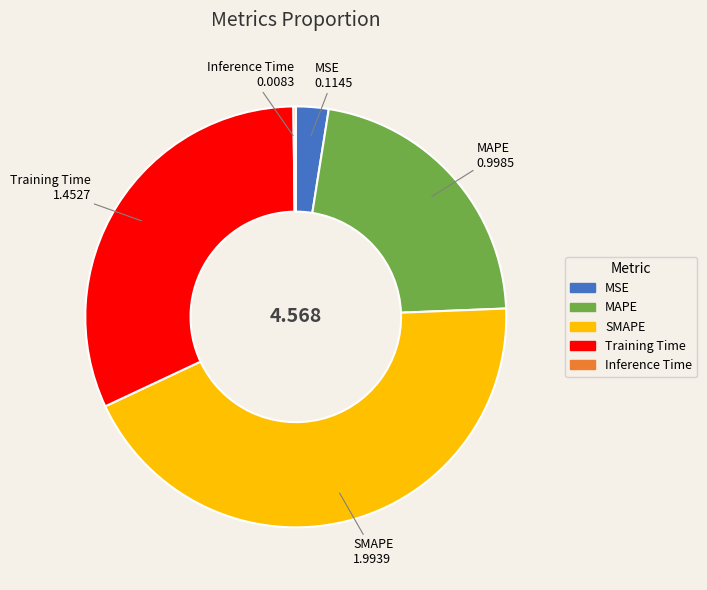

True or false: MSE accounts for 3% of the total.

True